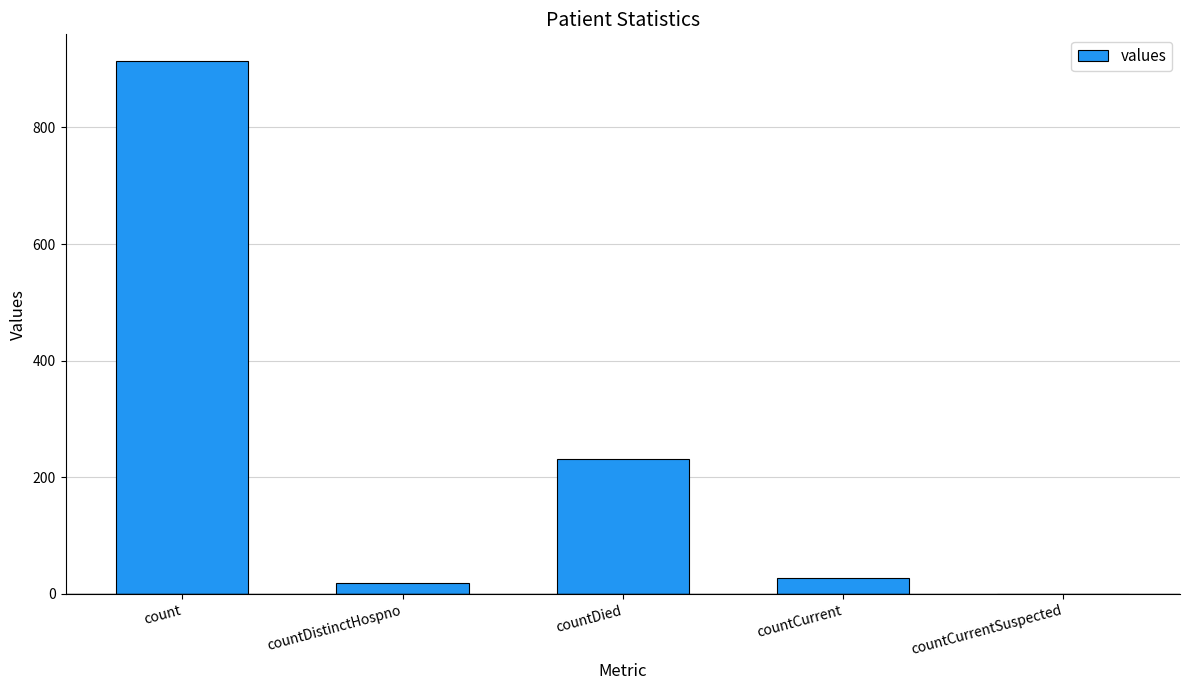

How many data points does each series have?

5